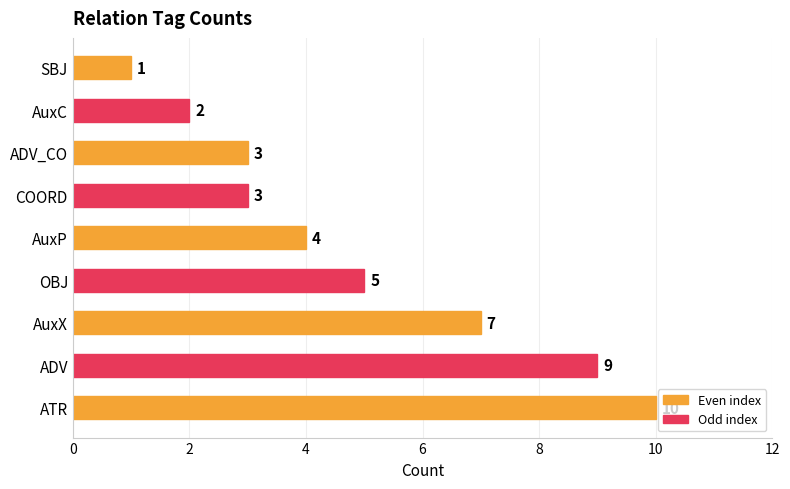

Are the bars grouped side by side (vs. stacked)?

No